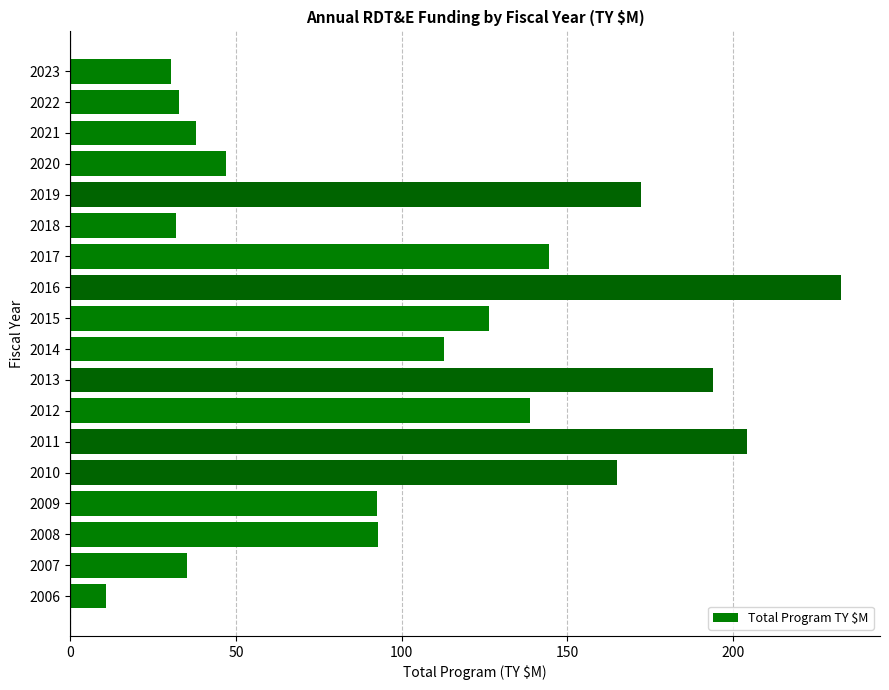

The value at 2008 is 92.9. True or false?

True